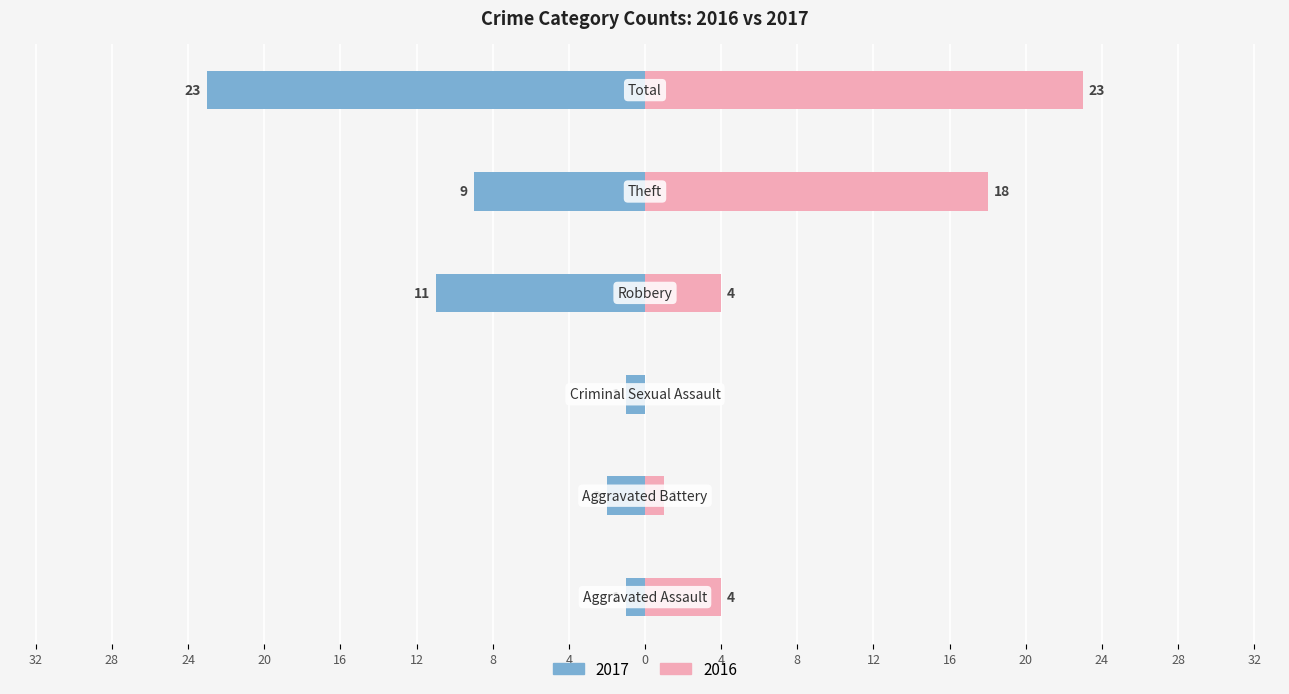

Reading right to left, transcribe all the data shown in this chart.

Left (crime count): -23	-9	-11	-1	-2	-1
Right (crime count): 23	18	4	0	1	4